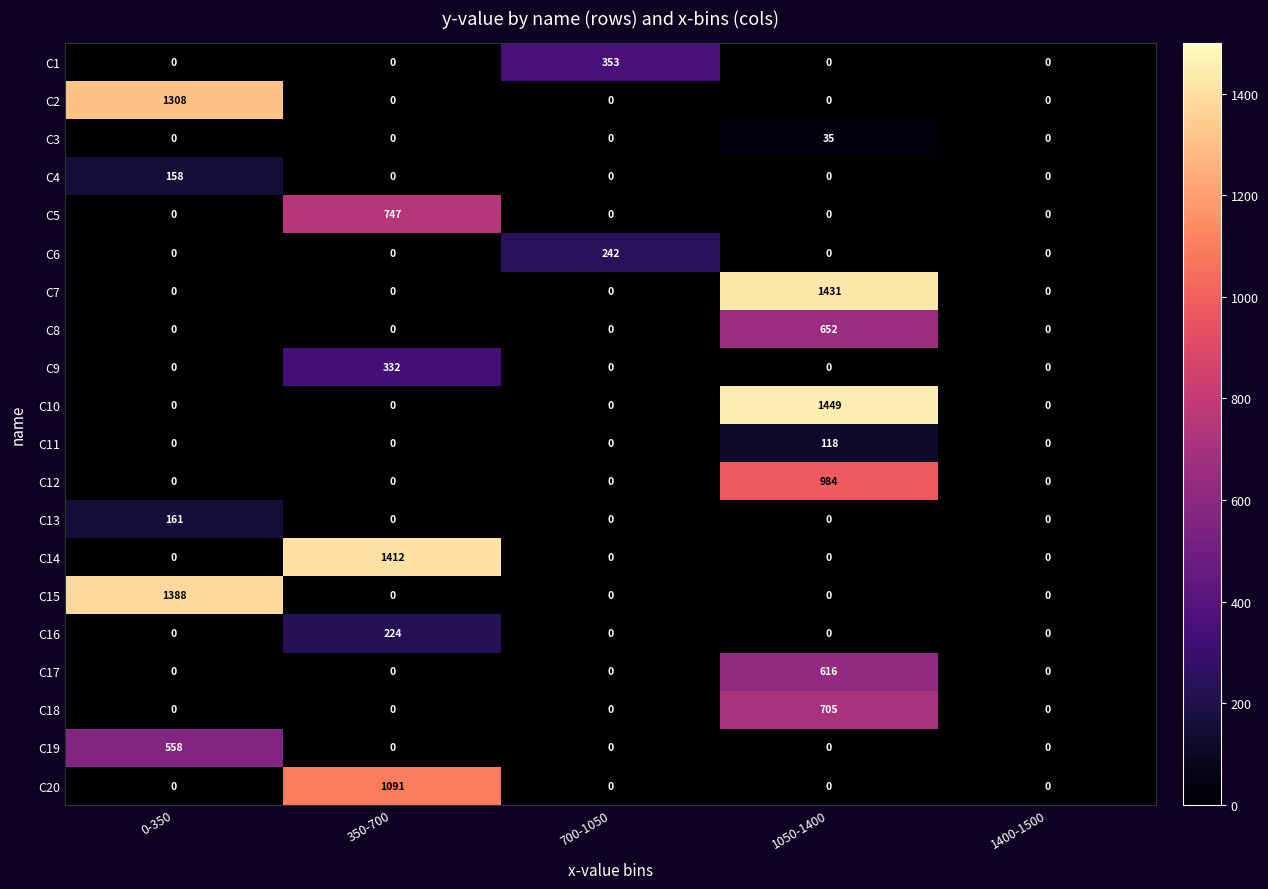

Count the number of data series in this chart.

20